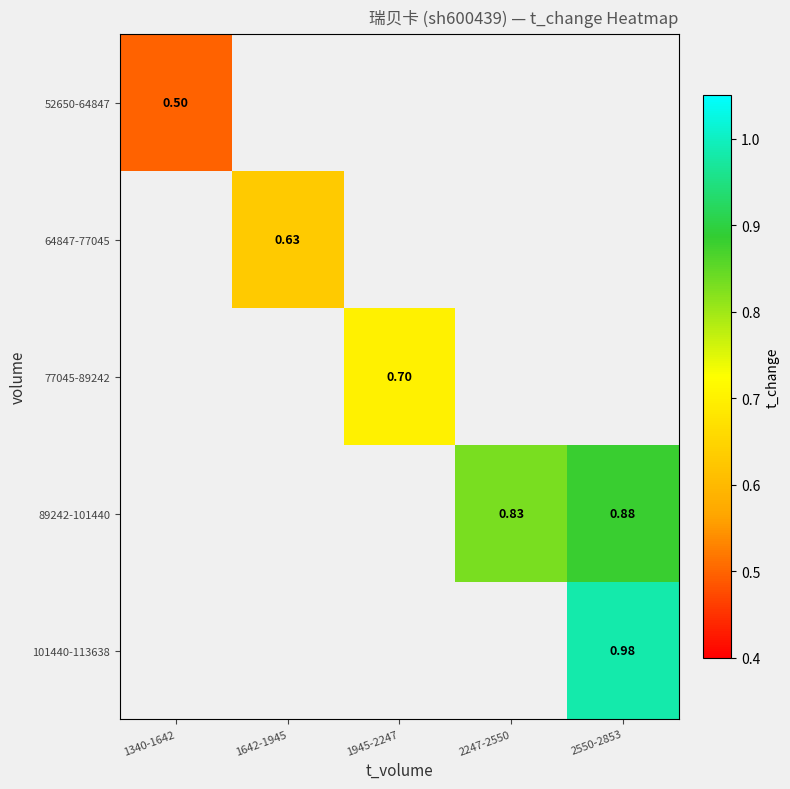

Is the value of 77045-89242 at 1945-2247 greater than the value of 101440-113638 at 2550-2853?

No